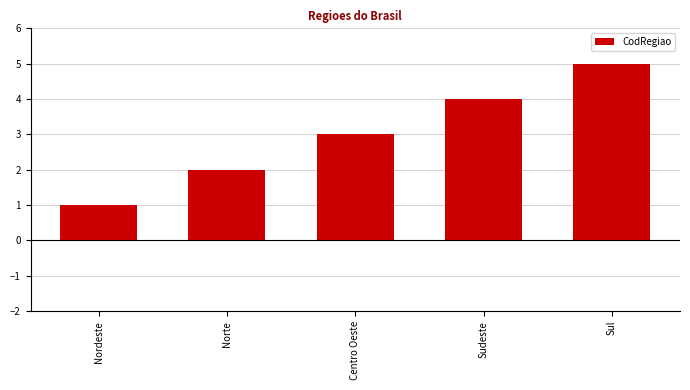

How many series are shown in this chart?

1